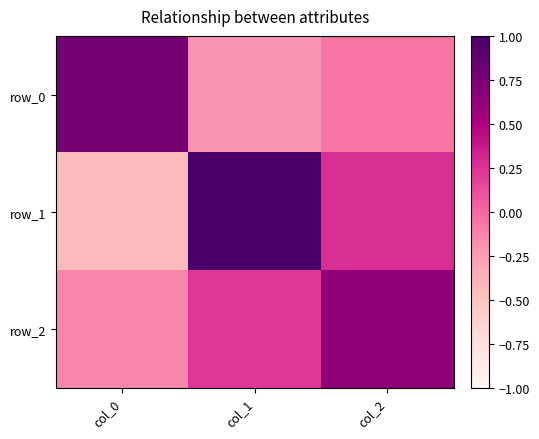

How many categories are shown in the chart?

3